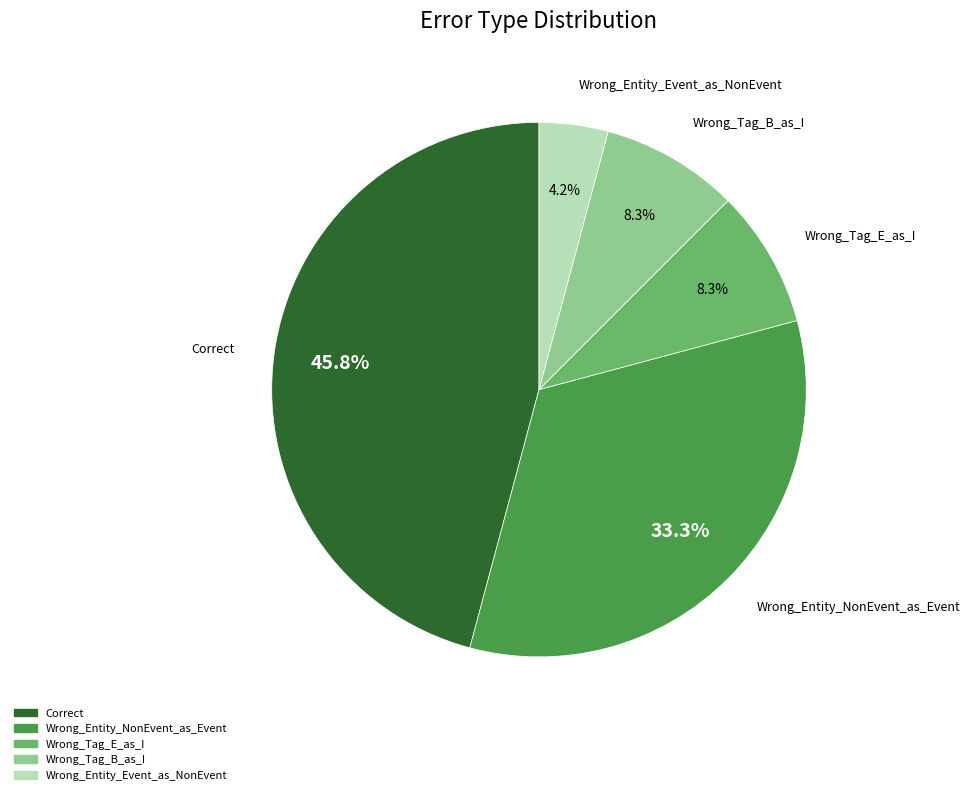

To the nearest percent, what is the combined percentage of Wrong_Entity_Event_as_NonEvent and Correct?

50%